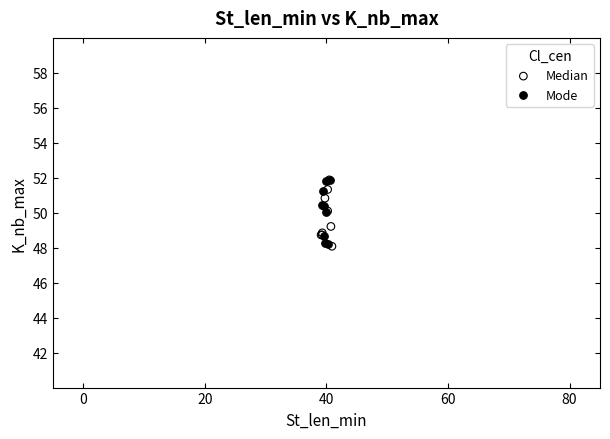

What are all the series names shown in the legend?

Median, Mode